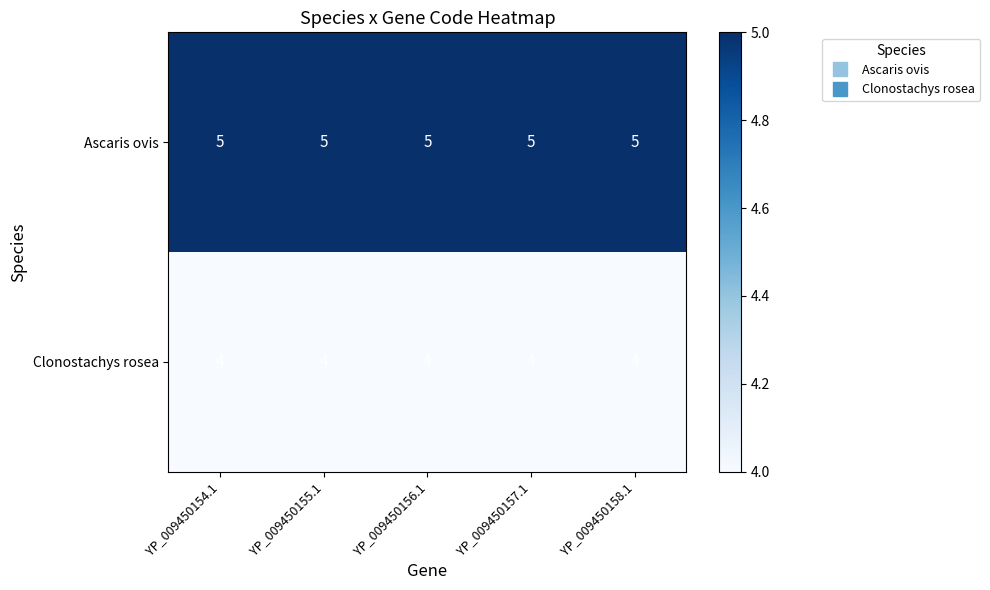

What is the greatest value displayed?

5